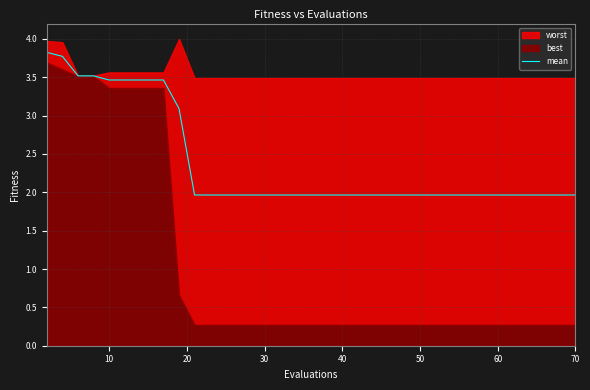

What is the highest value of the mean series?

3.8